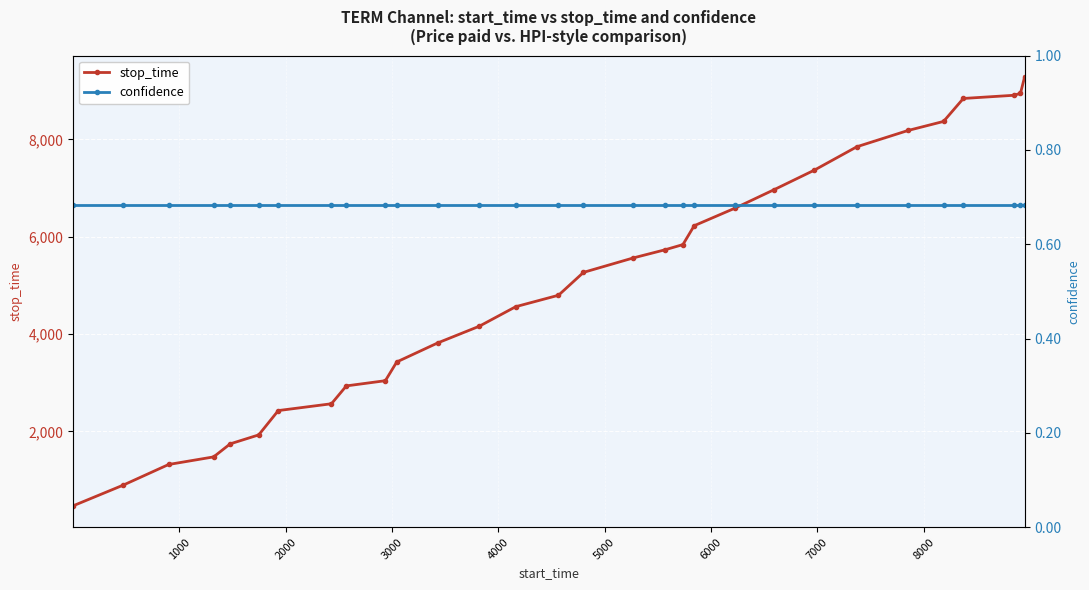

True or false: confidence and stop_time intersect in this chart.

False